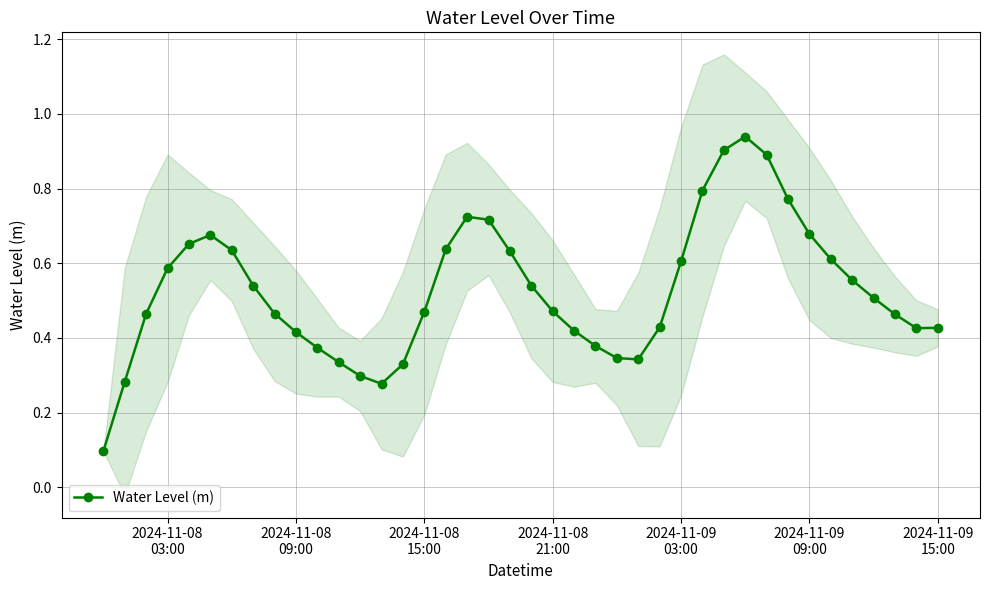

How many interior local peaks does the Water Level (m) series have?

3